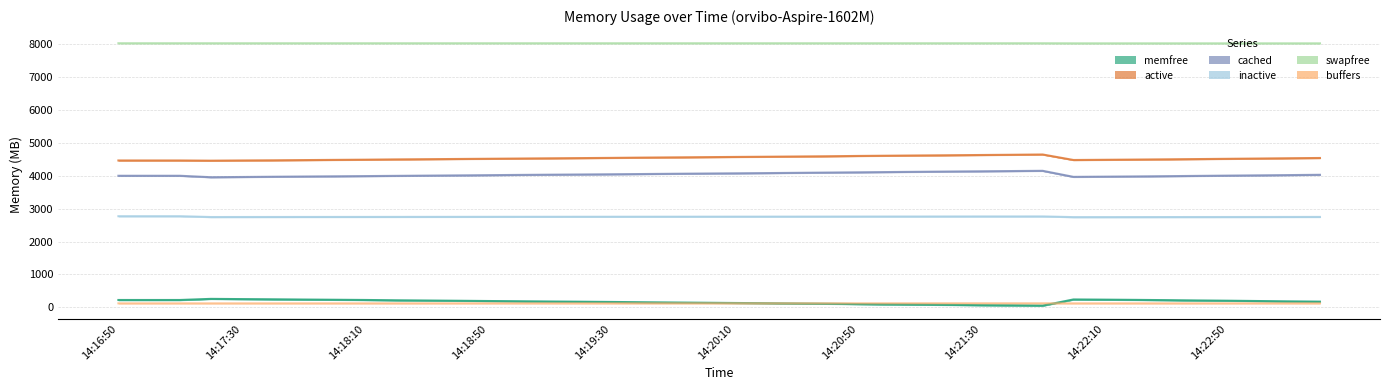

What is the total value across all series at 14:22:00?

19577.9